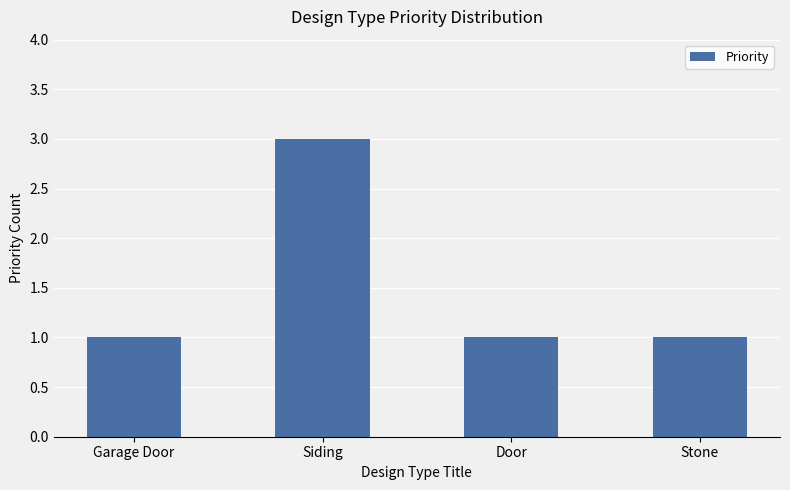

True or false: the data shows 1 at Siding.

False